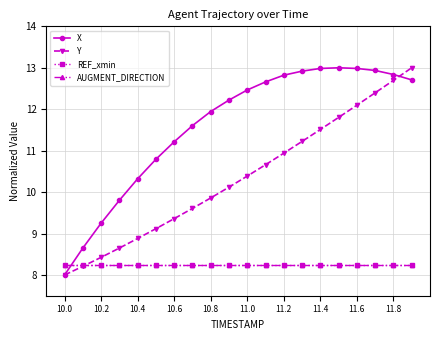

Reading left to right, what are all the values shown in this chart?

X: 8.0	8.6	9.2	9.8	10.3	10.8	11.2	11.6	11.9	12.2	12.5	12.7	12.8	12.9	13.0	13.0	13.0	12.9	12.8	12.7
Y: 8.0	8.2	8.4	8.6	8.9	9.1	9.4	9.6	9.9	10.1	10.4	10.7	10.9	11.2	11.5	11.8	12.1	12.4	12.7	13.0
REF_xmin: 8.2	8.2	8.2	8.2	8.2	8.2	8.2	8.2	8.2	8.2	8.2	8.2	8.2	8.2	8.2	8.2	8.2	8.2	8.2	8.2
AUGMENT_DIRECTION: 8.2	8.2	8.2	8.2	8.2	8.2	8.2	8.2	8.2	8.2	8.2	8.2	8.2	8.2	8.2	8.2	8.2	8.2	8.2	8.2